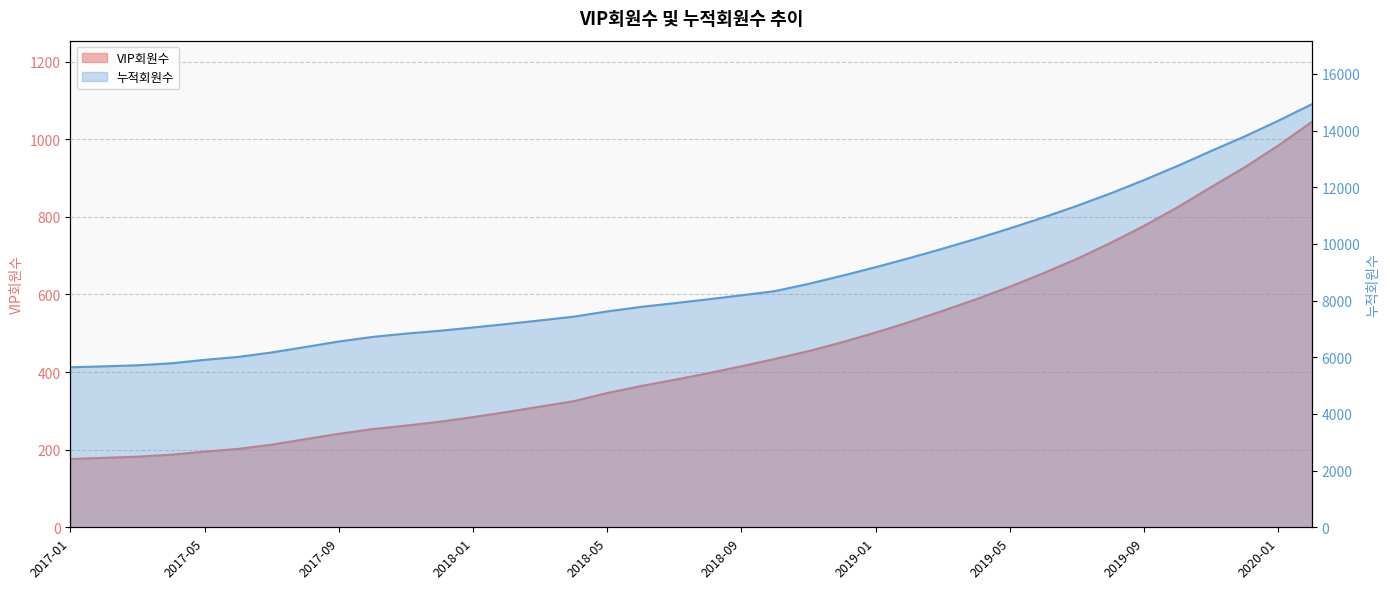

What is the value of the 누적회원수 point at the 28th from the left?

10184